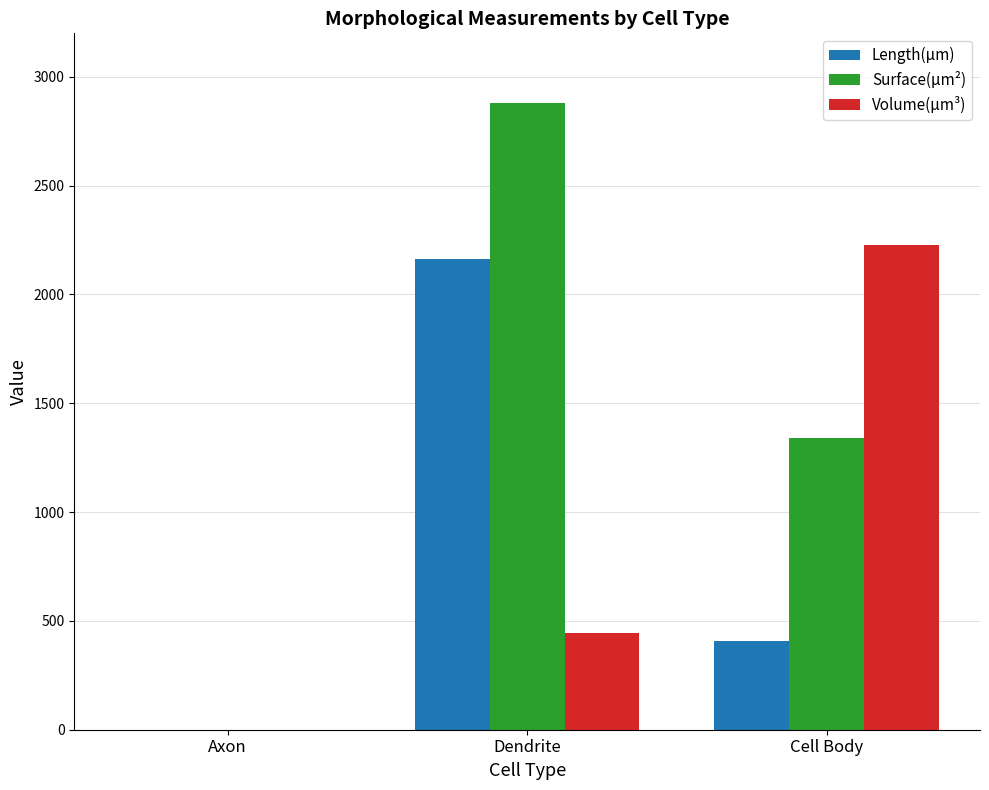

At which category is the sum across all series the highest?

Dendrite